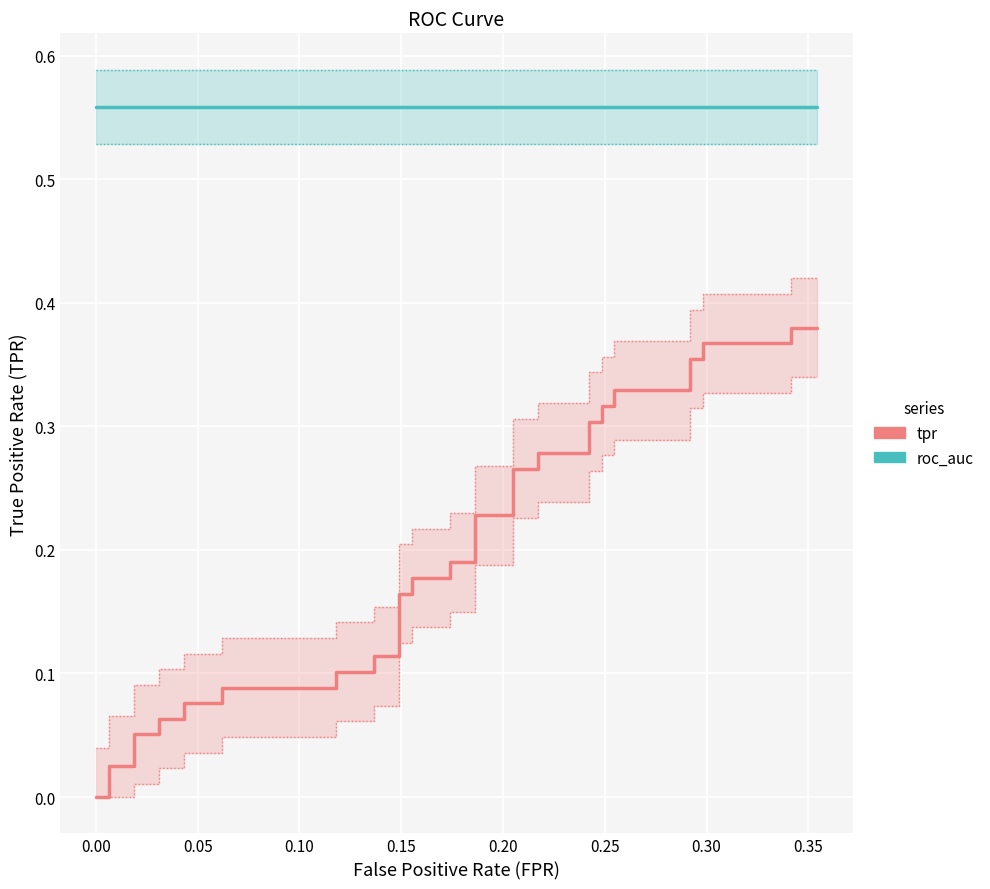

True or false: roc_auc has a value of 0.1 at 0.40.

False